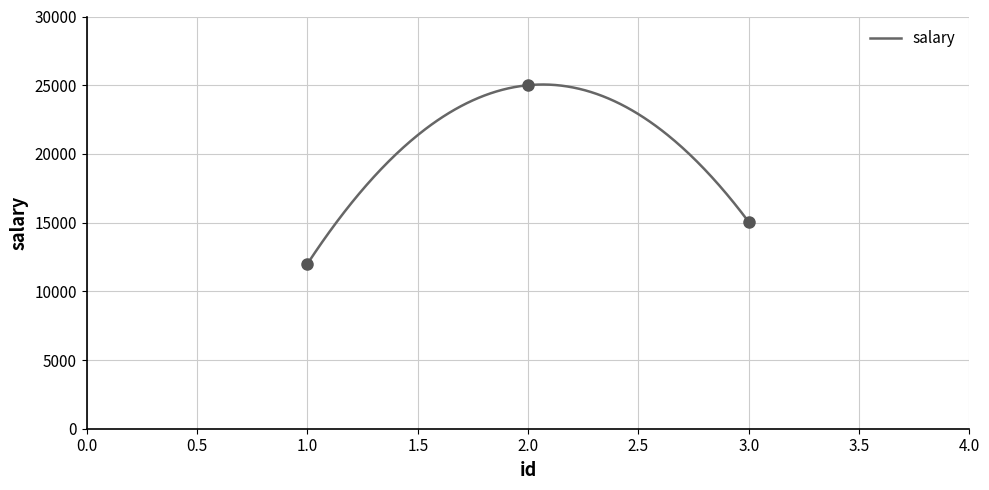

List the labels in order of value, largest first.

2, 3, 1